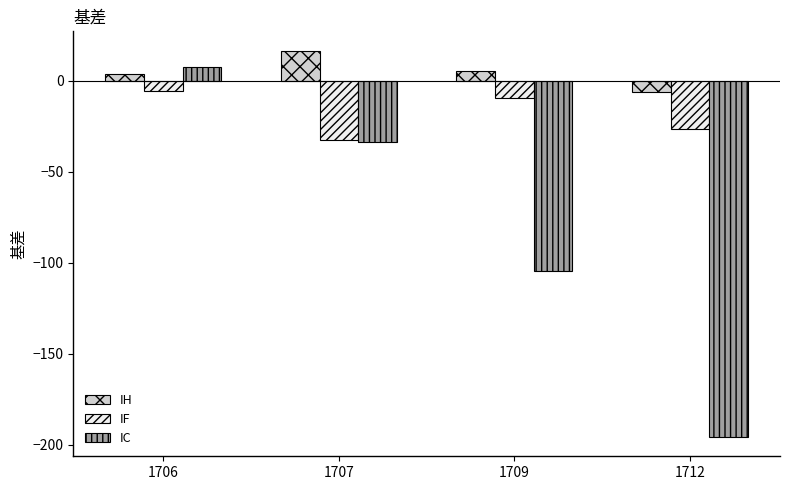

What is the approximate value of IH at 1707?

16.4